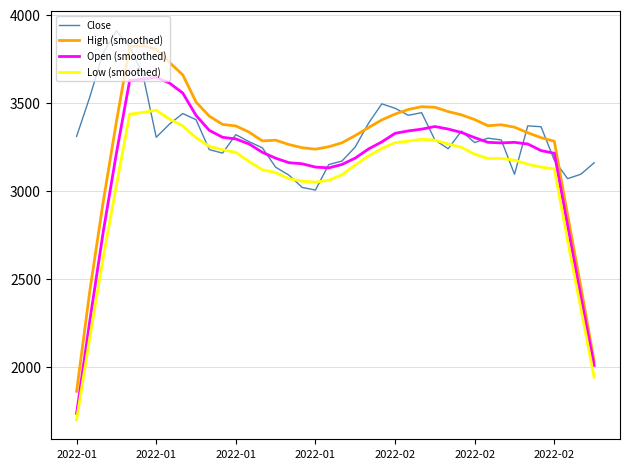

Rank the series by their average value, from highest to lowest.

Close, High (smoothed), Open (smoothed), Low (smoothed)